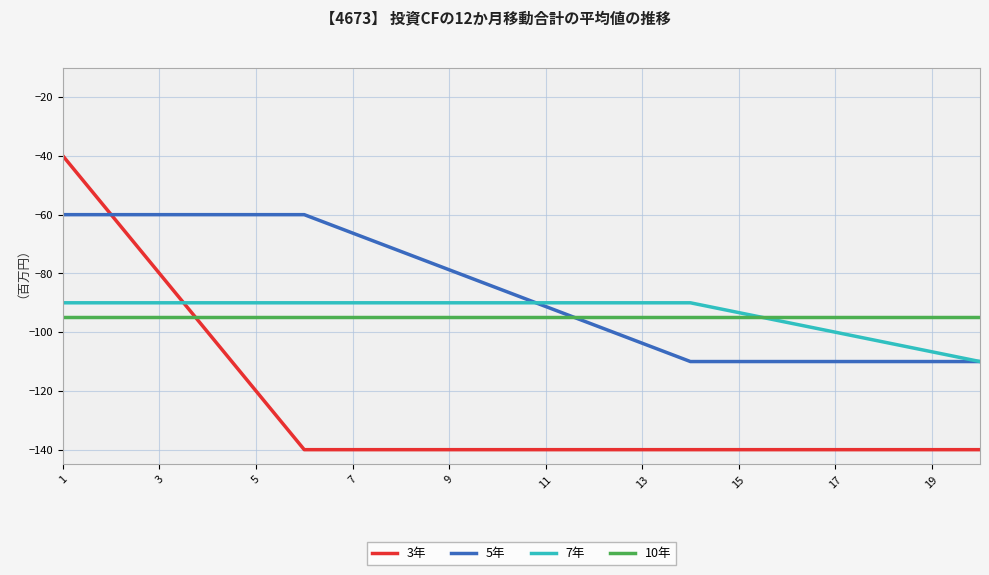

What is the highest value of the 3年 series?

-40.0